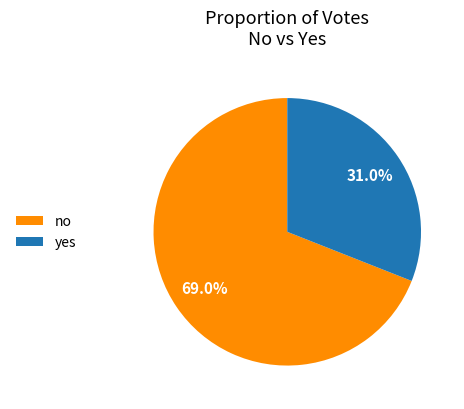

Count the number of slices in the pie.

2